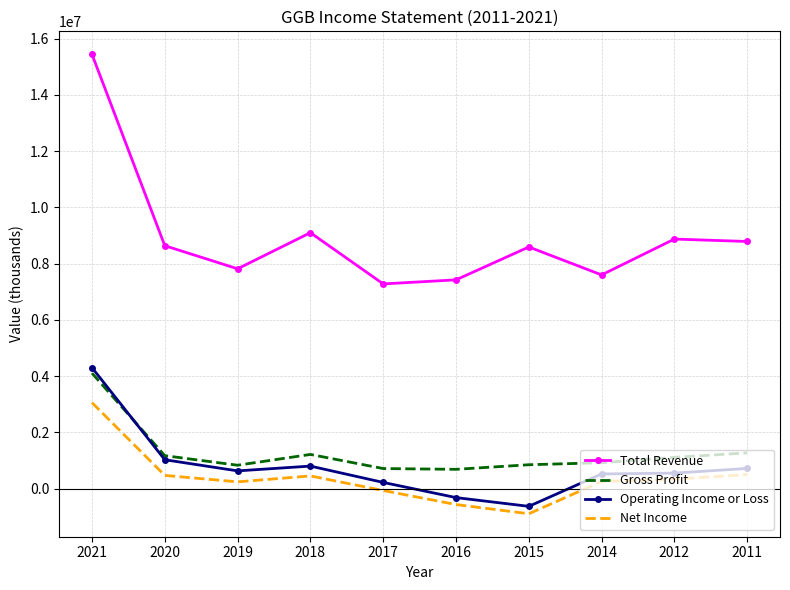

What is the sum of the Net Income values at 2019 and 2017?

166400